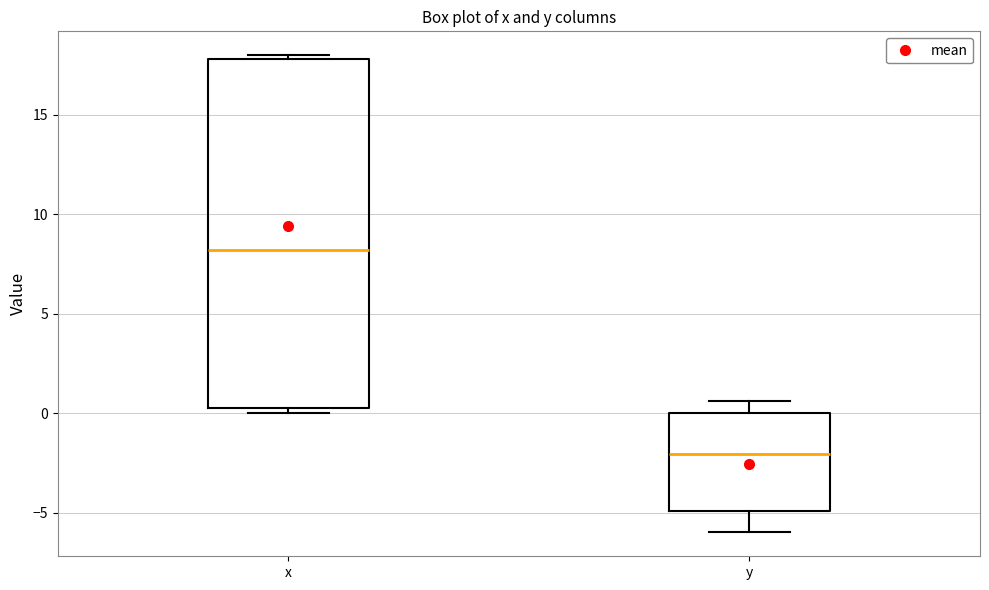

Which box's median line is the highest?

x